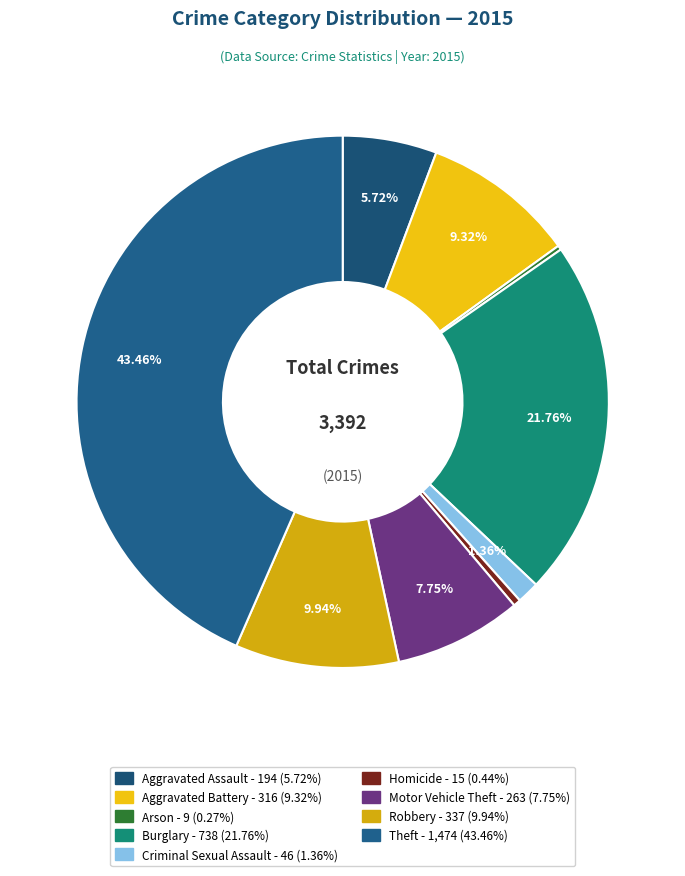

Does any single category account for the majority?

No